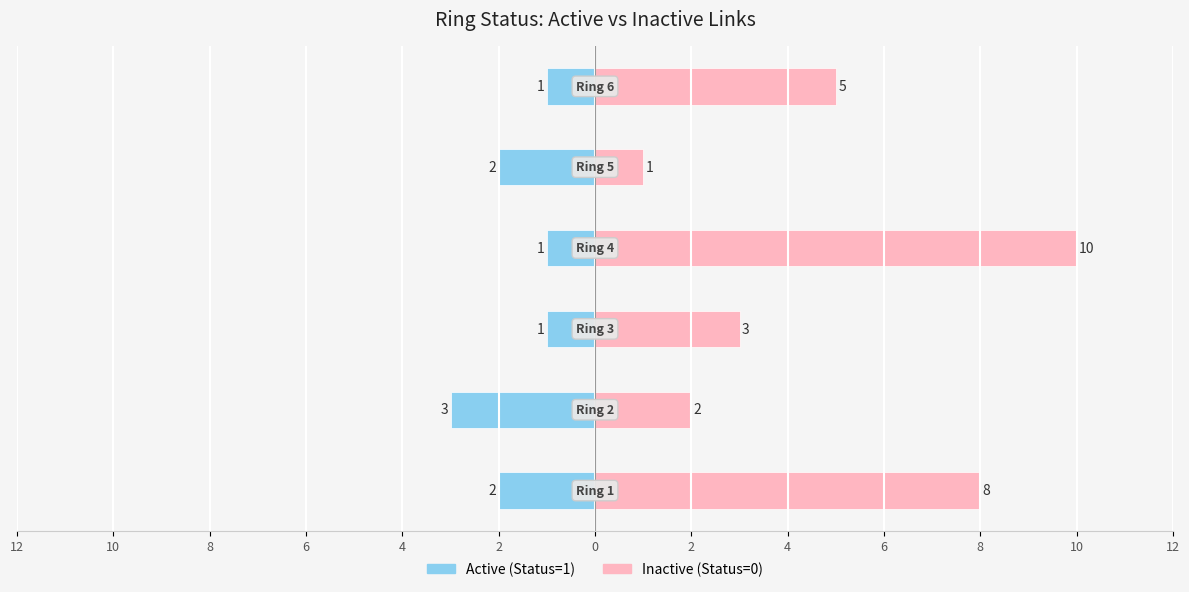

How many groups of bars are there?

6